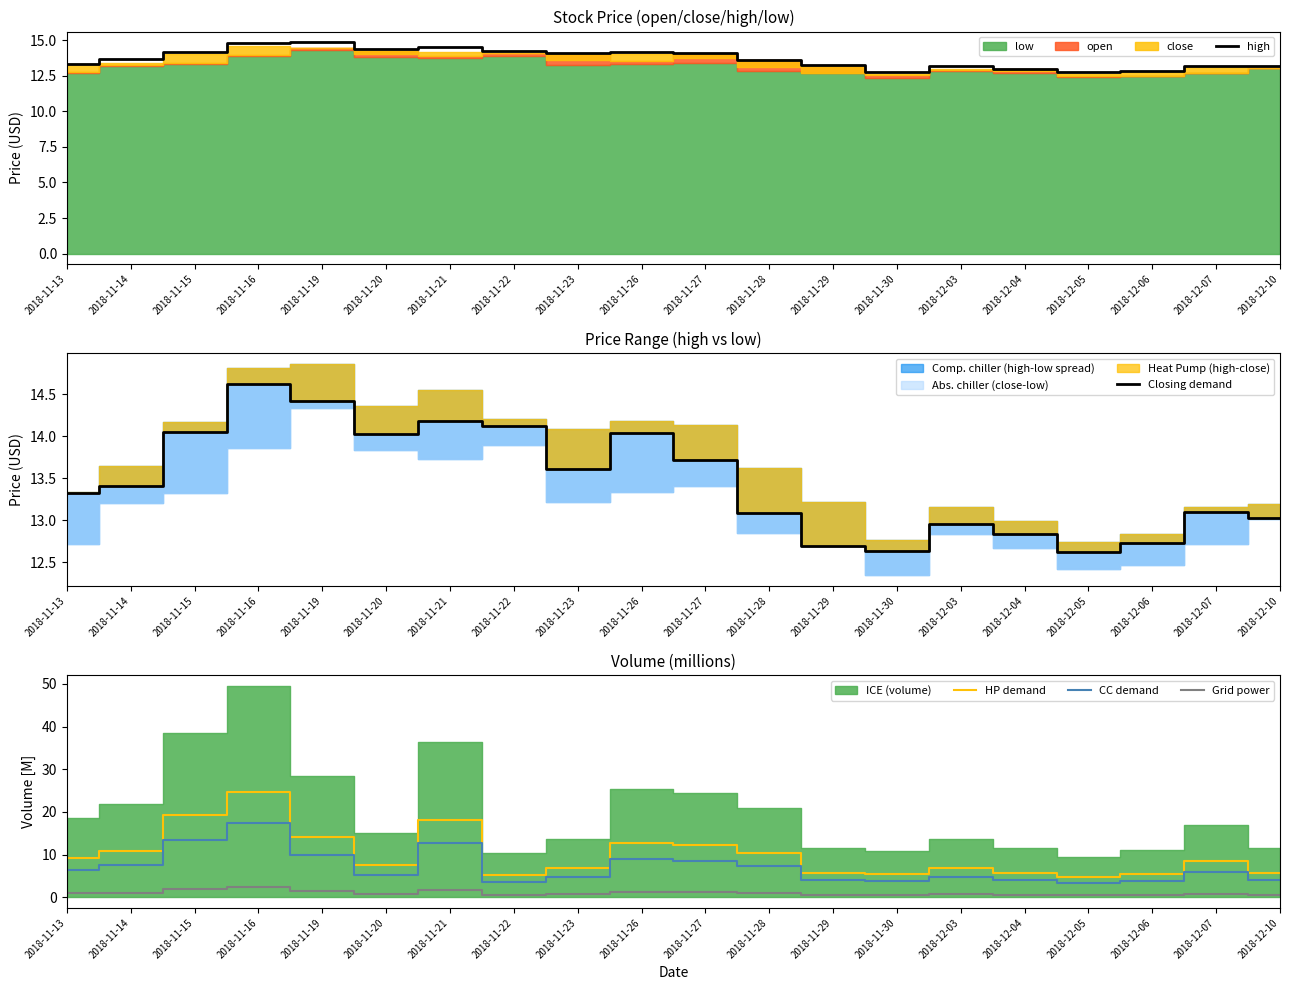

In high, how many points are higher than both neighbors (excluding endpoints)?

4